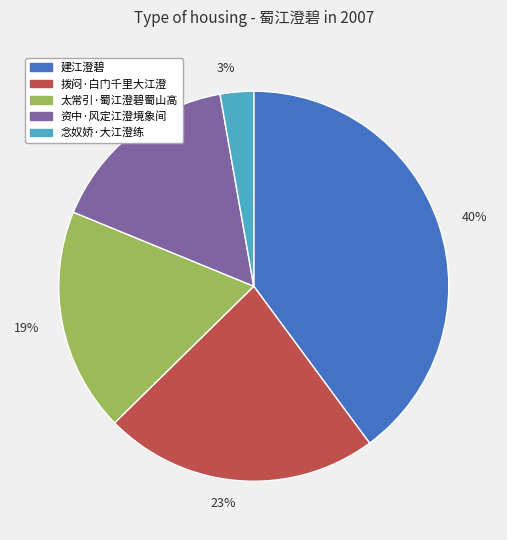

How many segments does this pie chart have?

5